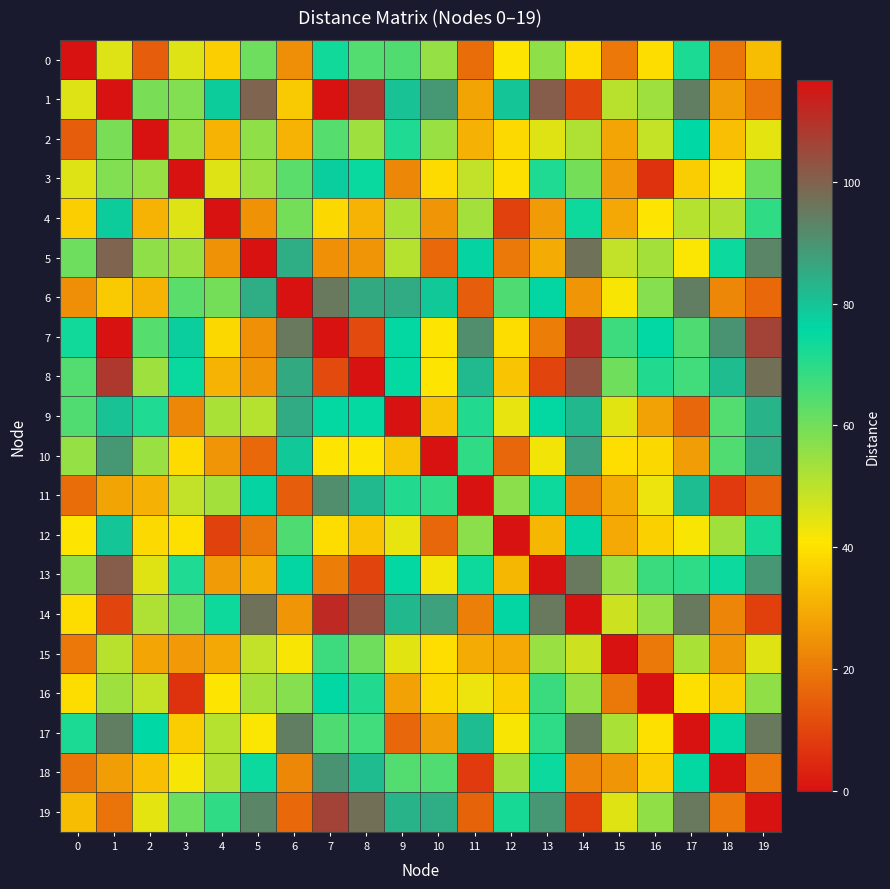

At 19, list the series in order from smallest to largest.

19, 14, 11, 6, 1, 18, 0, 2, 15, 16, 3, 4, 12, 9, 10, 13, 5, 17, 8, 7